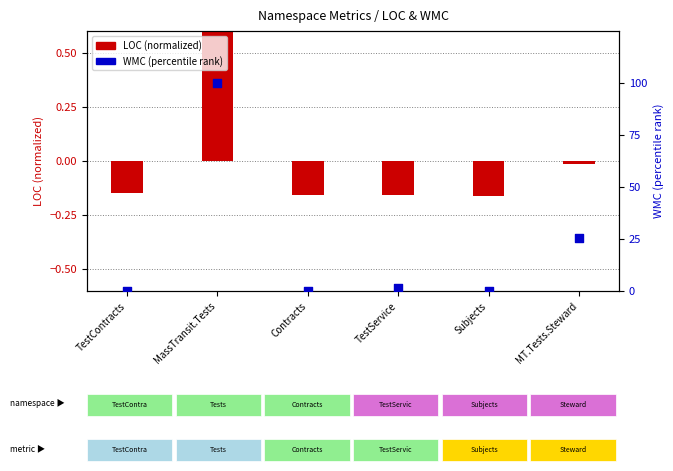

What are all the series names shown in the legend?

LOC, WMC